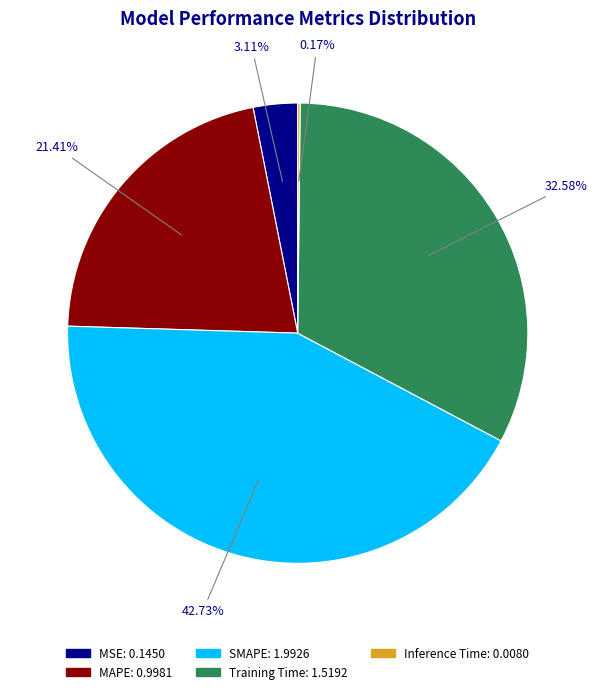

Which has a higher value, MAPE or SMAPE?

SMAPE